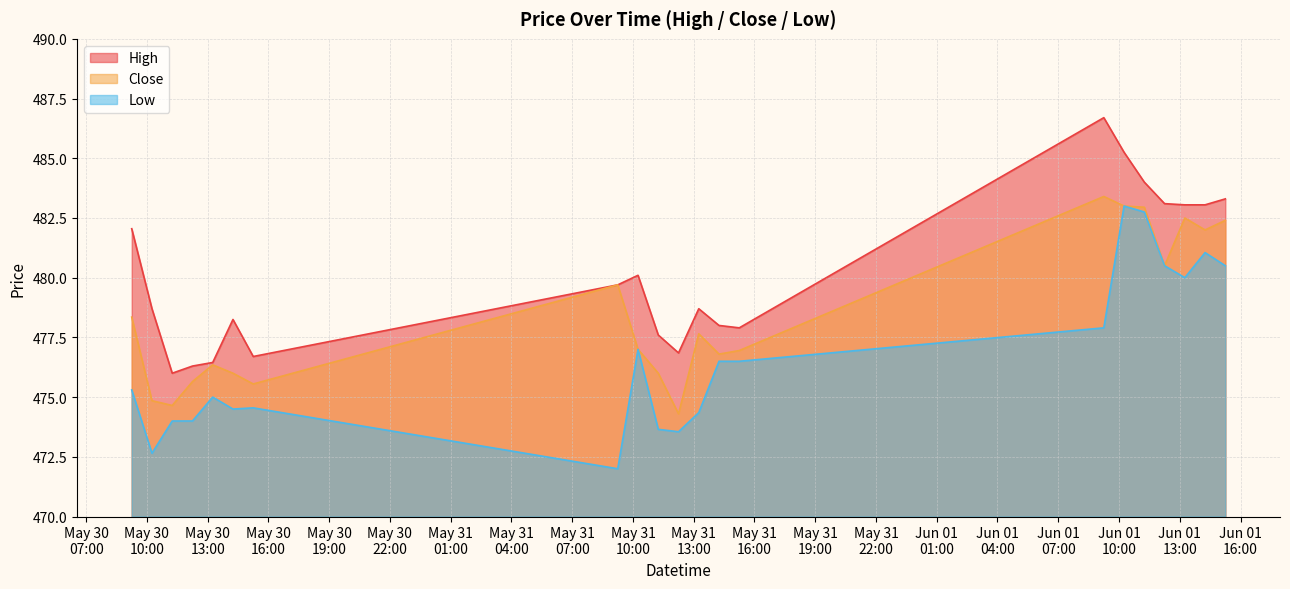

Where is Close nearest to the value 478?

2023-05-30 09:15